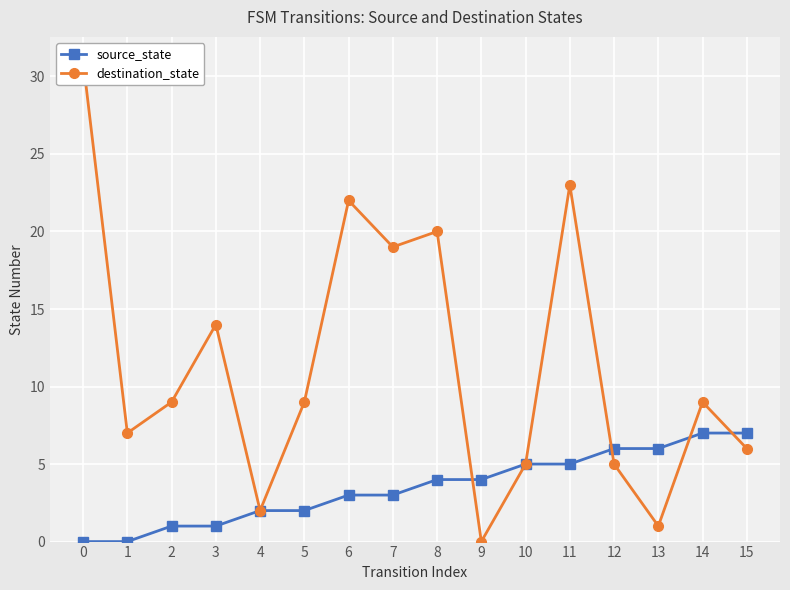

How many intersections are there between destination_state and source_state?

4